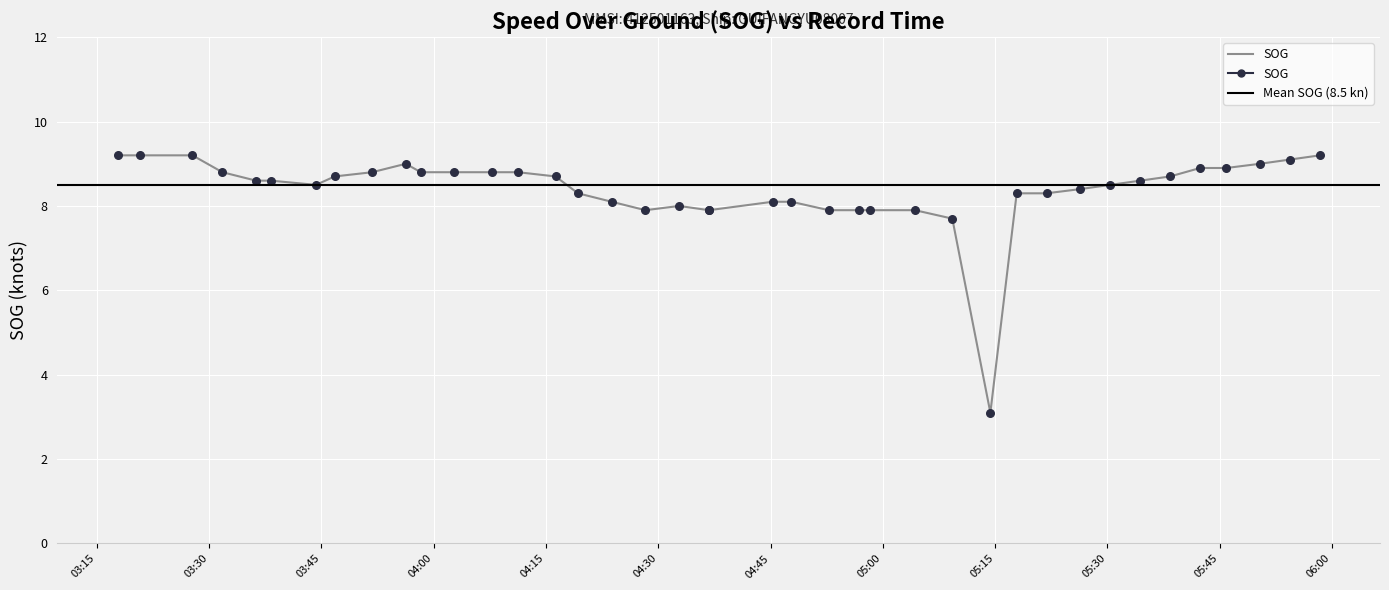

What is the ratio of the value at 2024-04-26 04:19:17 to the value at 2024-04-26 04:56:47?

1.1